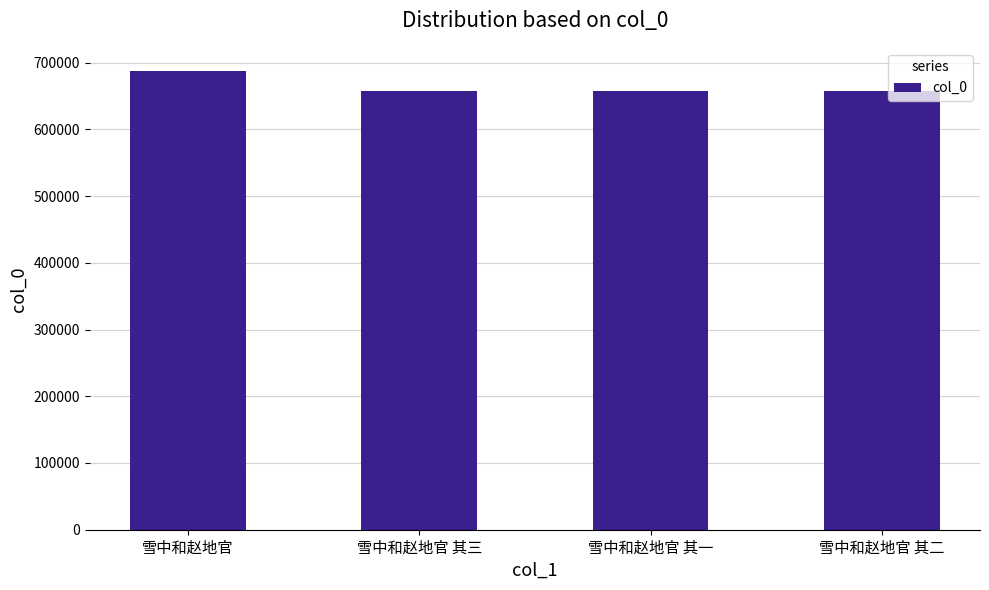

What is the maximum value shown in the chart?

687764